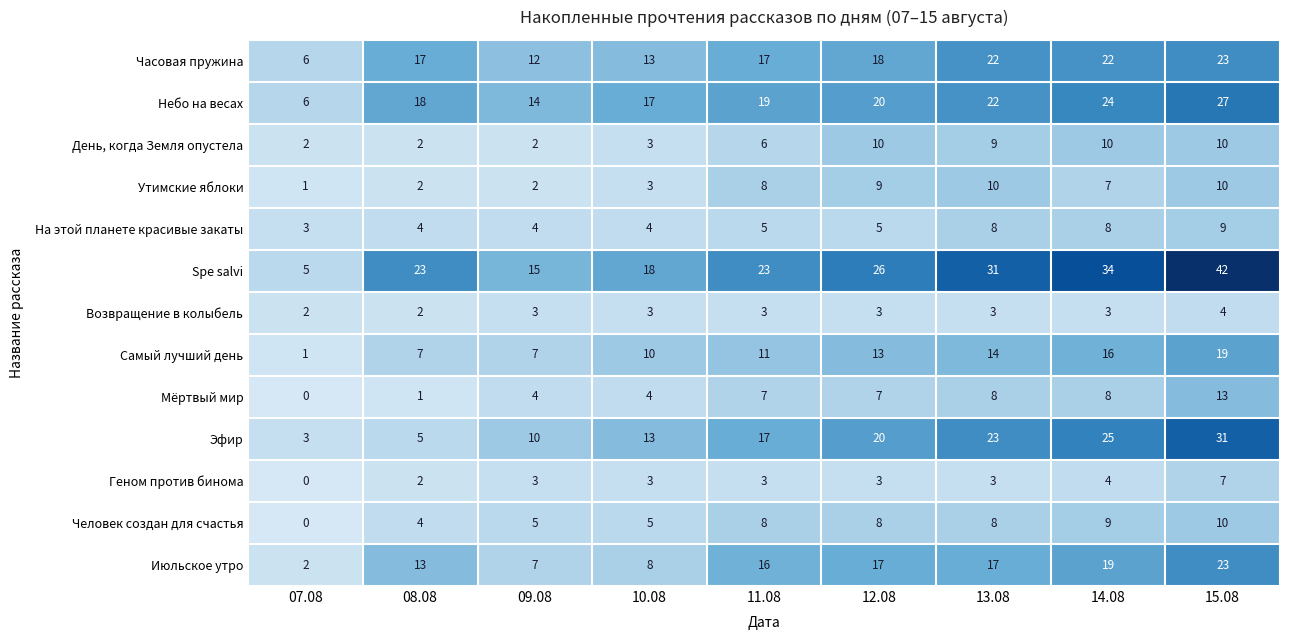

Where does the Утимские яблоки series first go above 7?

11.08